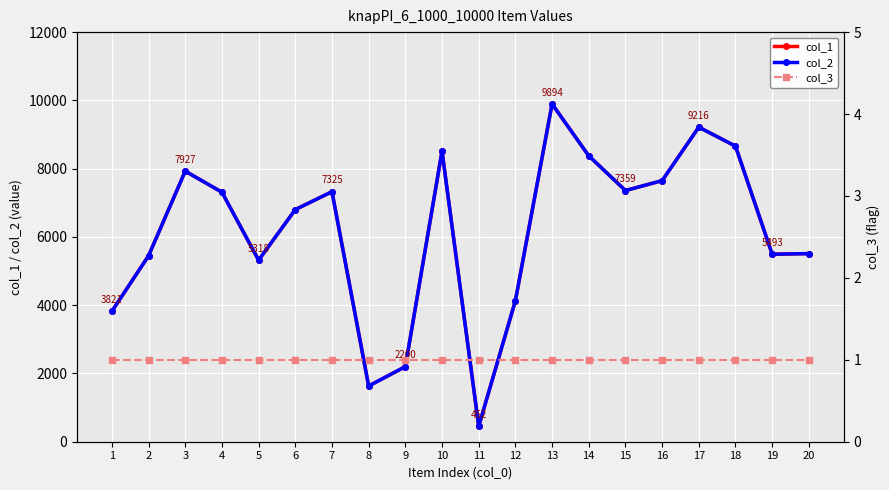

Where does the col_1 series first go above 7310?

3